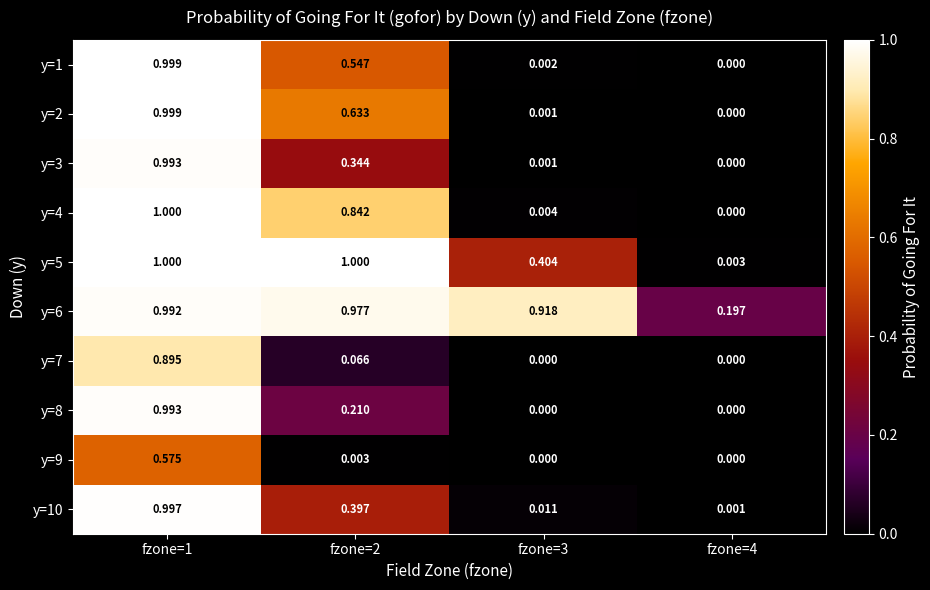

How many series are shown in this chart?

10